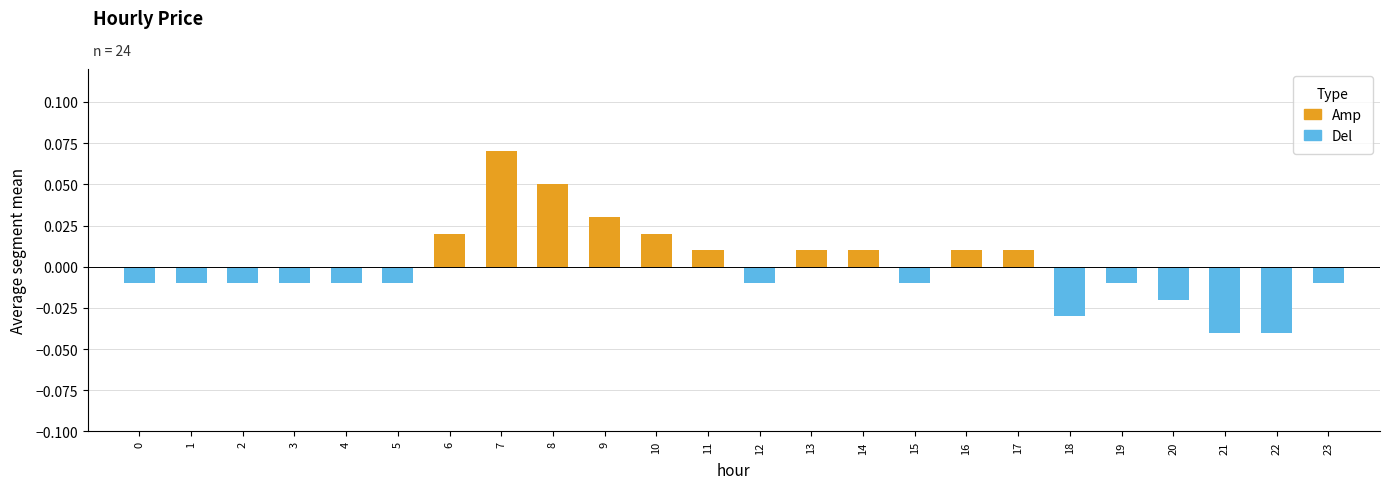

List the labels in order of Amp value, smallest first.

0, 1, 2, 3, 4, 5, 12, 15, 18, 19, 20, 21, 22, 23, 11, 13, 14, 16, 17, 6, 10, 9, 8, 7